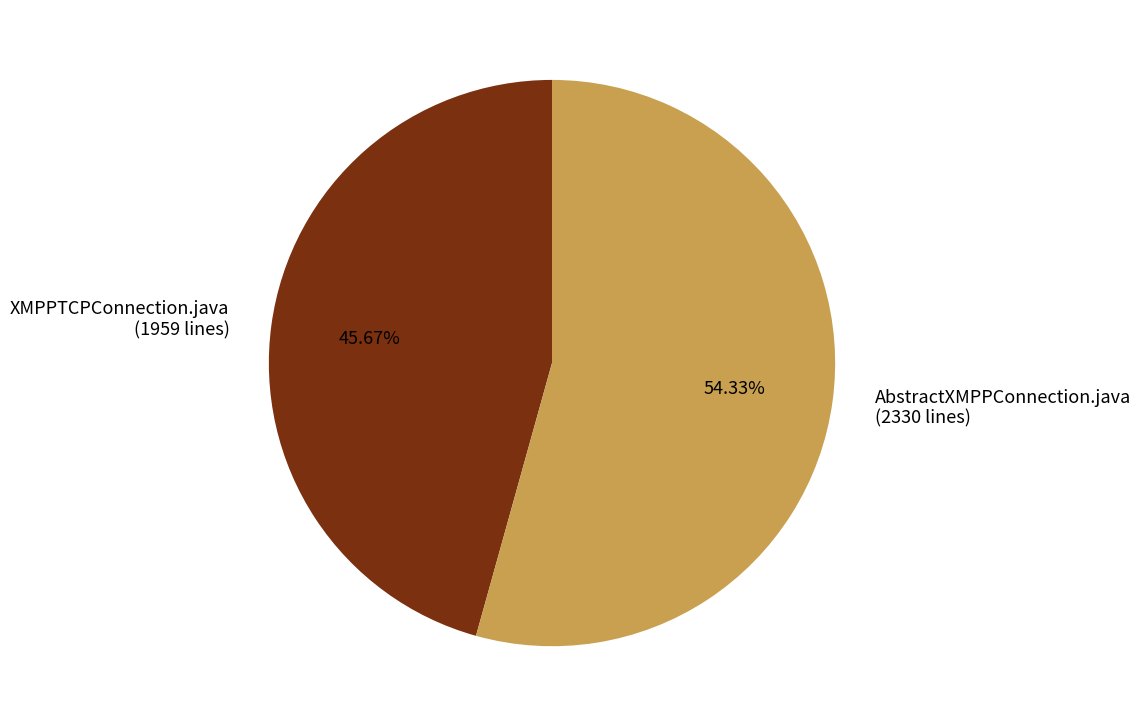

Does XMPPTCPConnection.java represent more than half of the total?

No